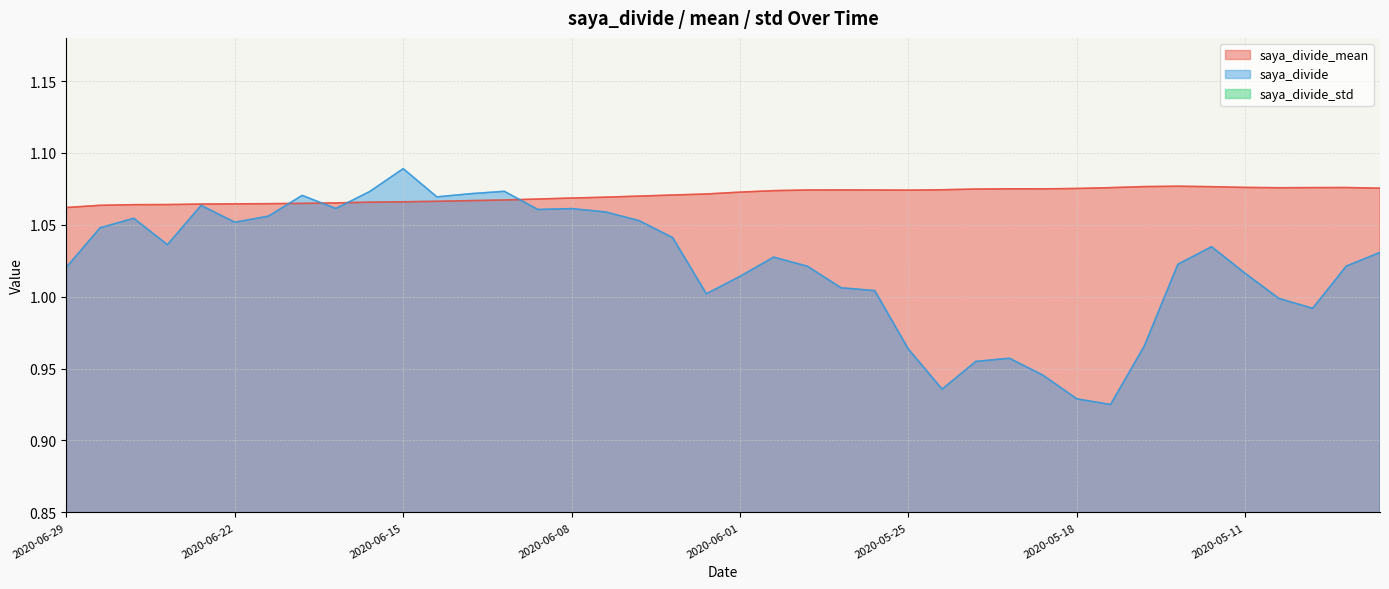

Which series has the largest total across all categories?

saya_divide_mean